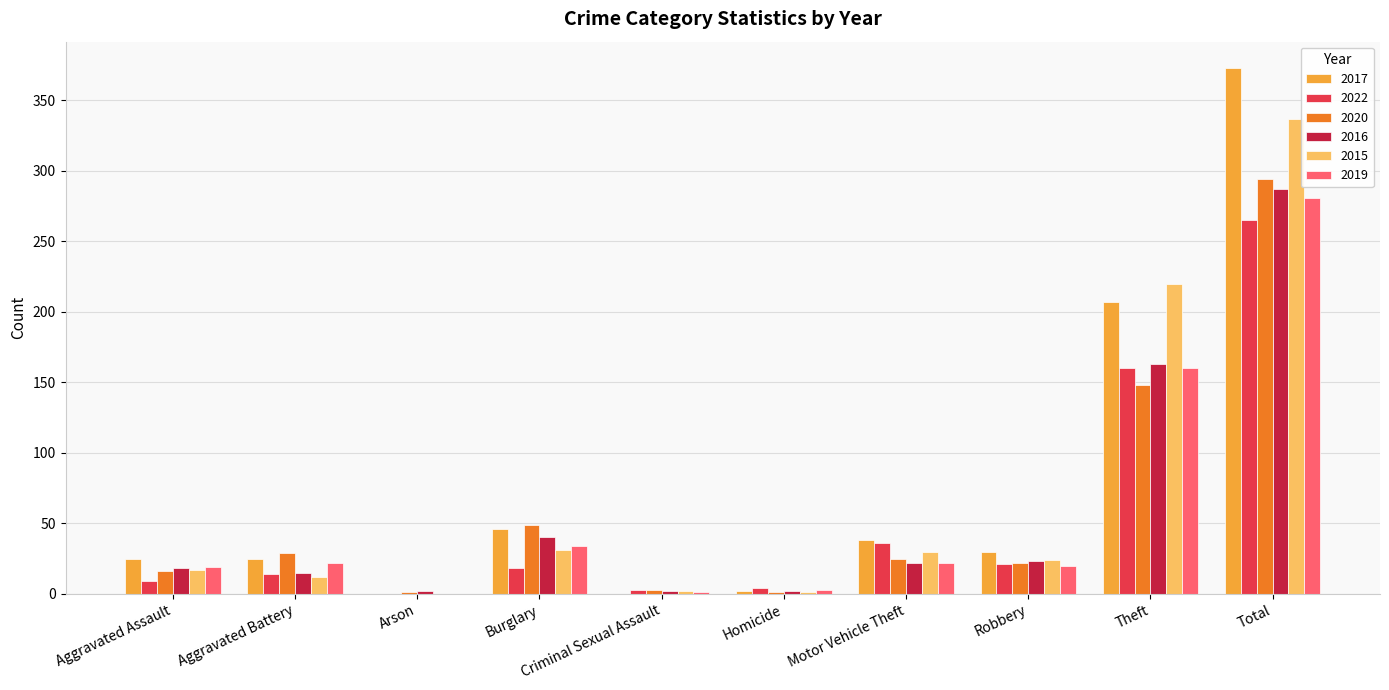

What is the sum of all 2022 values?

530